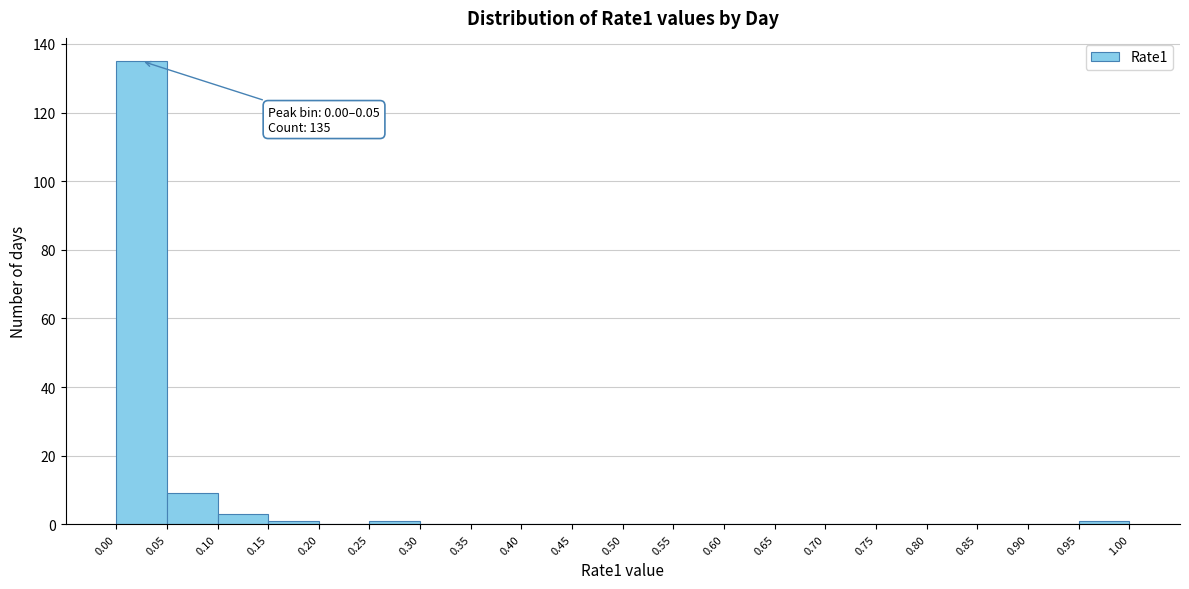

Which range on the x-axis has the tallest bar?

0.00 to 0.05